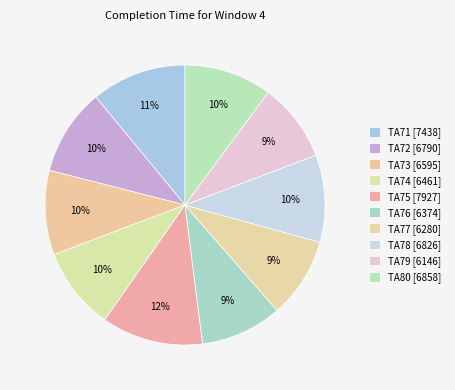

How many slices are in this pie chart?

10